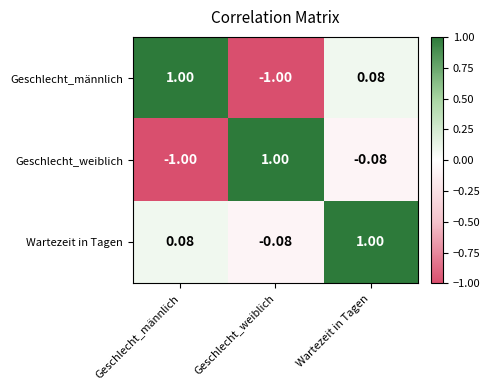

At which label does Geschlecht_weiblich reach its minimum?

Geschlecht_männlich